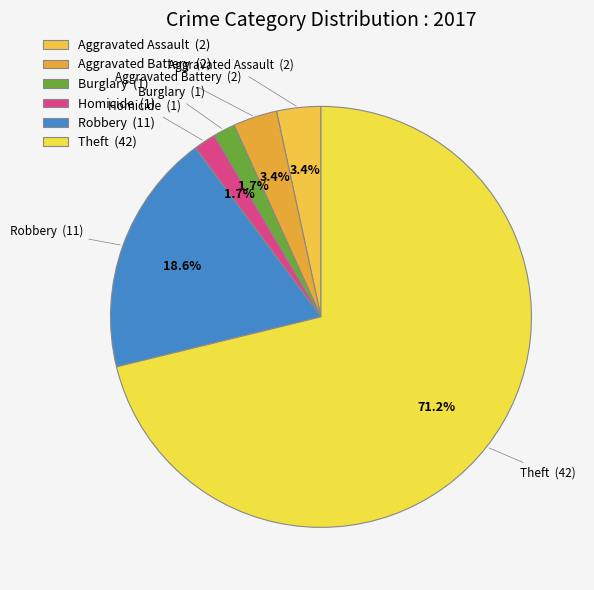

How many segments does this pie chart have?

6